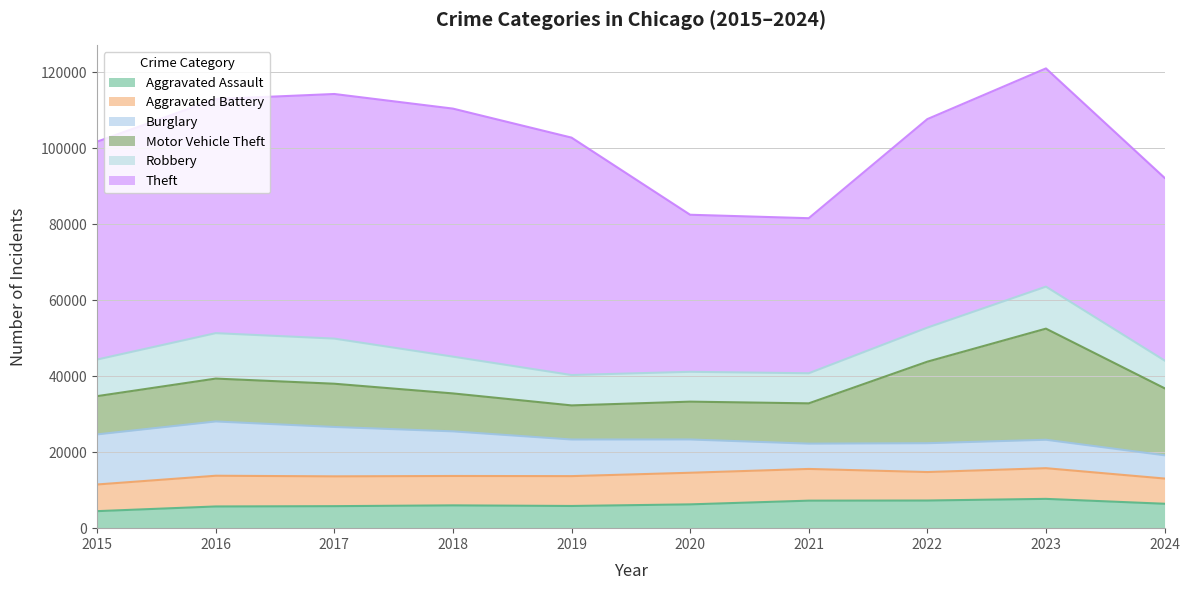

Does the chart have visible grid lines?

Yes